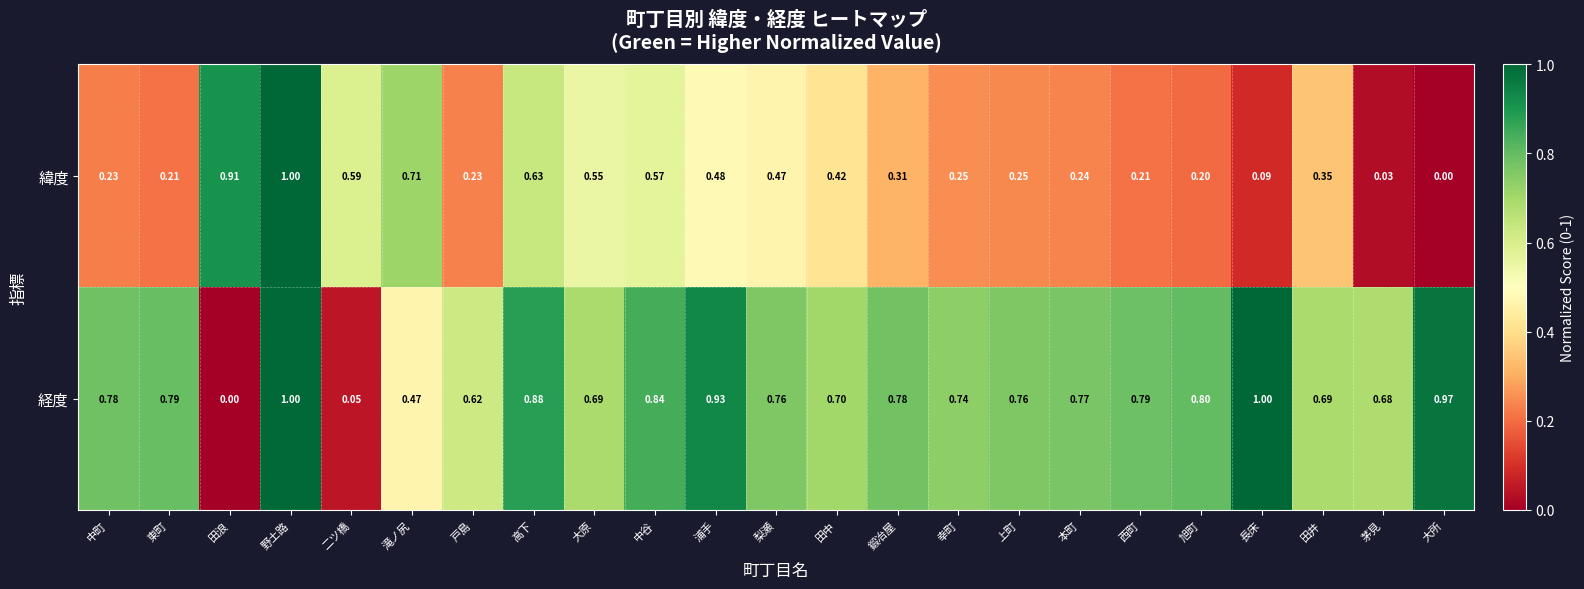

Which series changed the most between 東町 and 高下?

緯度